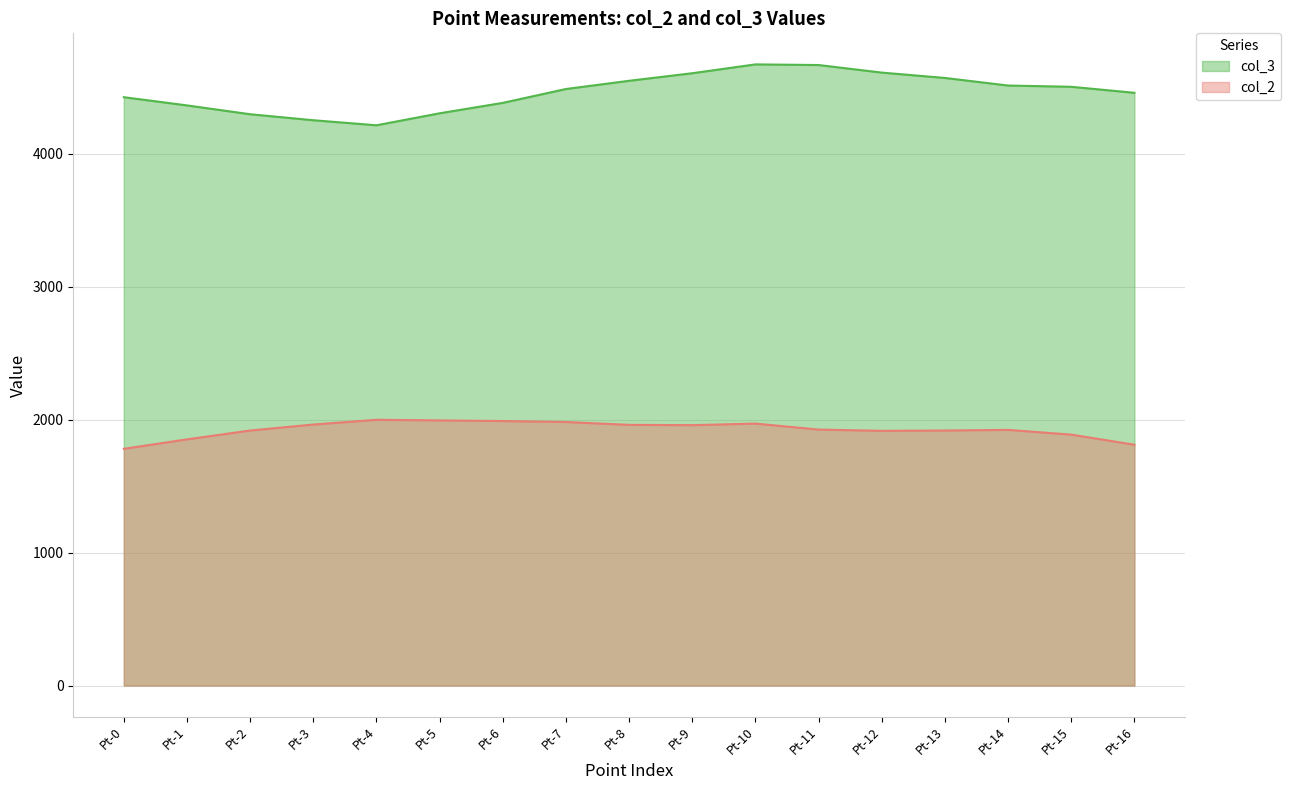

Which series changed the most between Pt-5 and Pt-7?

col_3